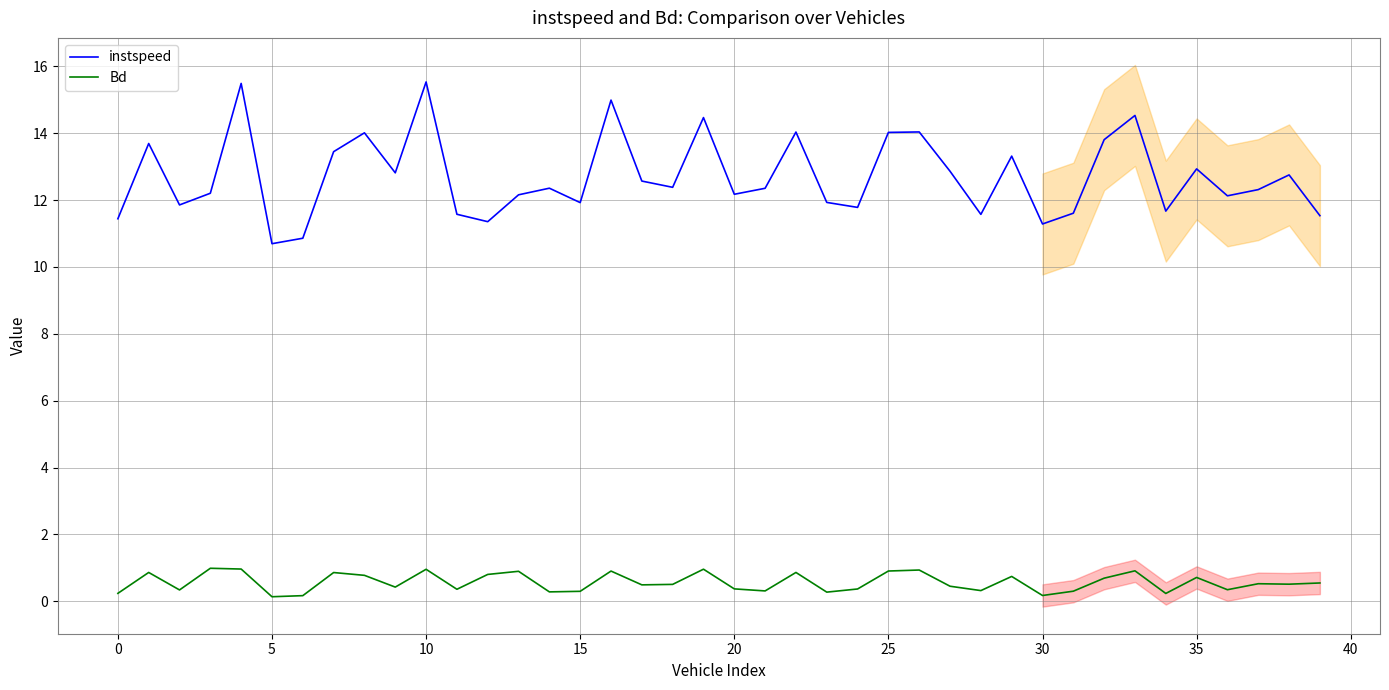

How many distinct data groups are displayed?

2